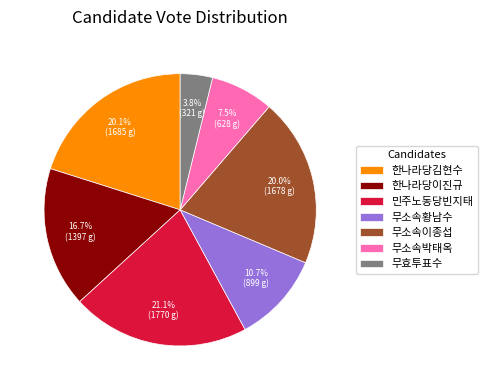

Which has a higher value, 무소속이종섭 or 무효투표수?

무소속이종섭